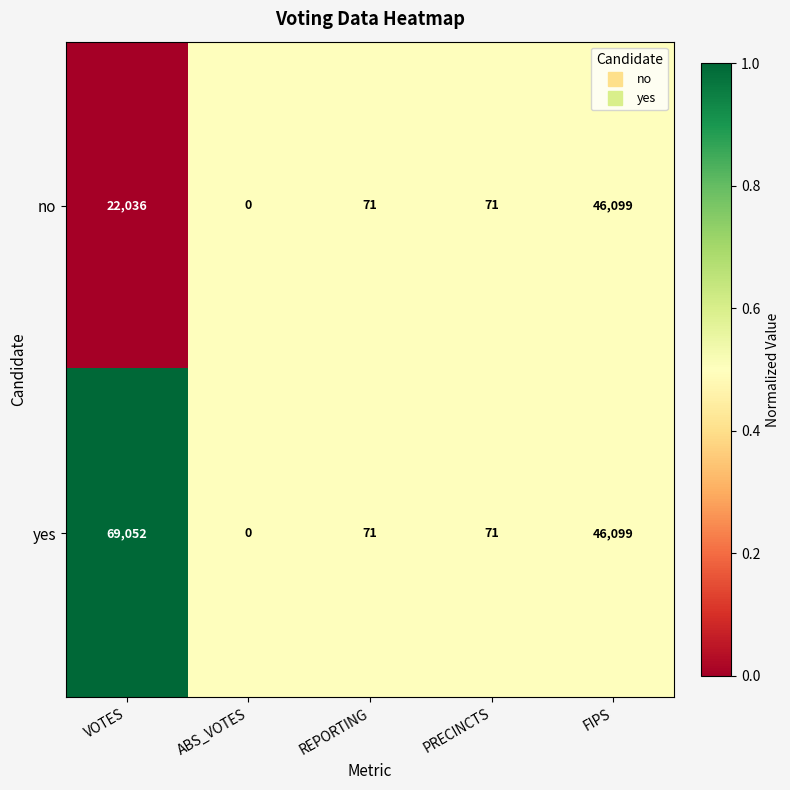

Where does the yes series first go above 71?

VOTES